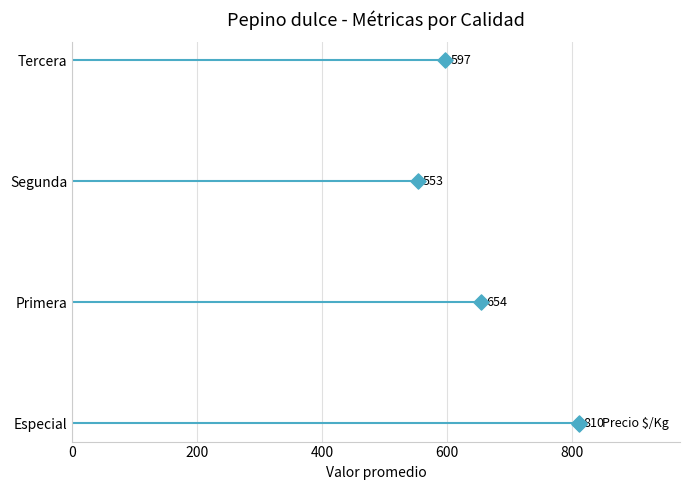

Between 400 and 0, which is larger?

400